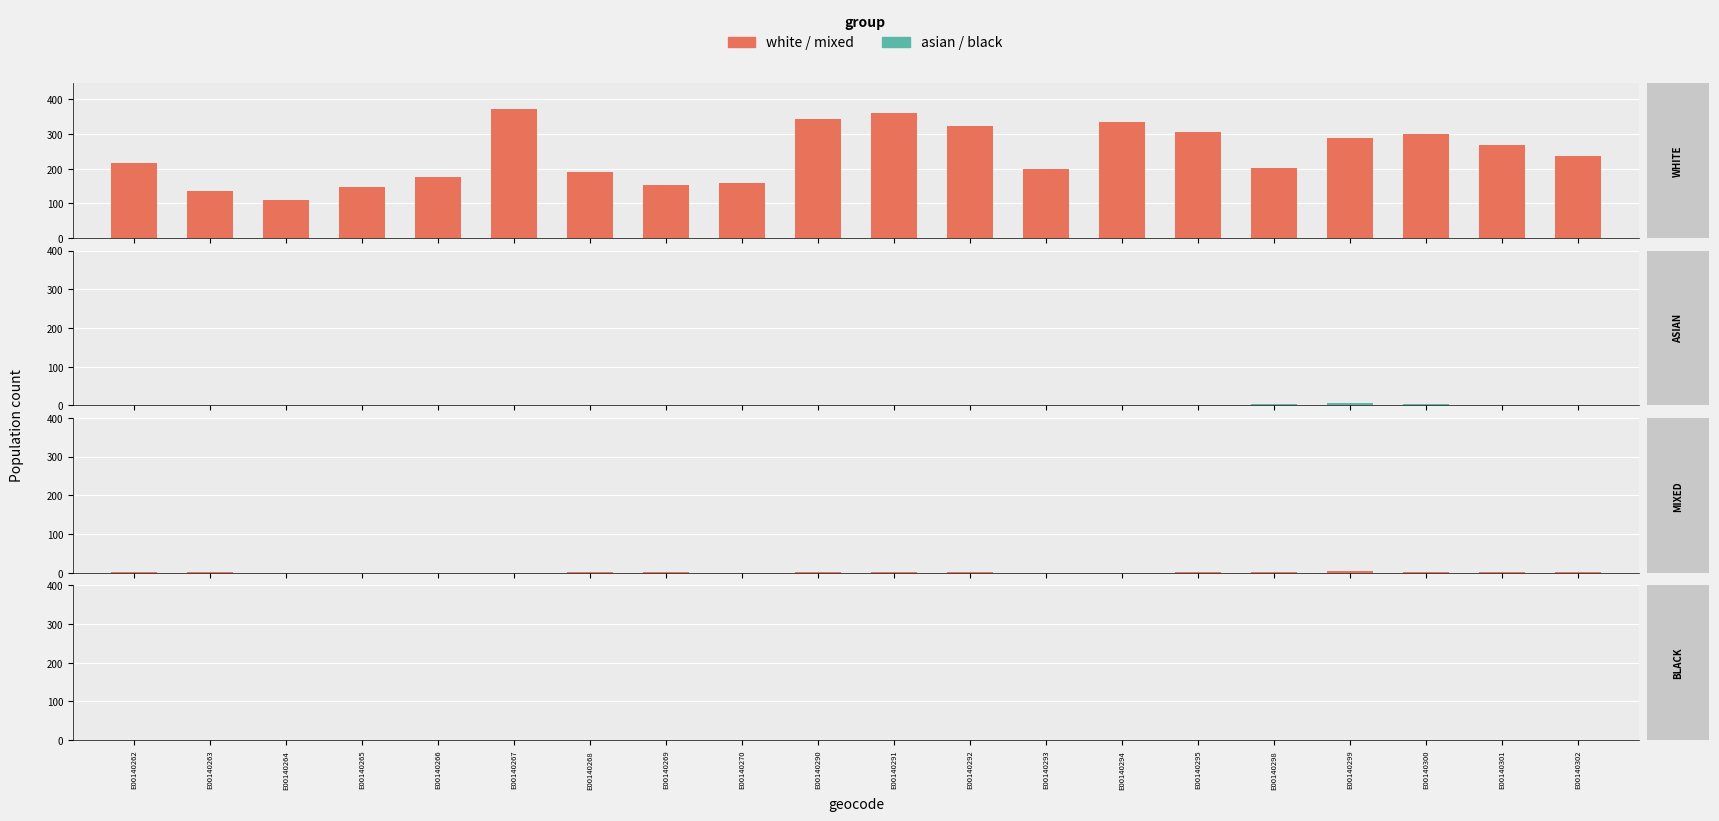

Reading left to right, extract all data points from this chart.

white: 216	136	109	148	177	372	190	154	158	344	360	323	199	335	306	201	289	300	269	238
asian: 0	1	1	0	1	1	0	0	2	2	1	1	1	0	0	5	6	3	0	2
mixed: 1	2	0	0	0	0	1	1	0	2	1	2	0	0	1	1	5	2	1	1
black: 0	0	1	0	0	0	0	0	0	0	0	1	0	0	0	0	0	0	0	0